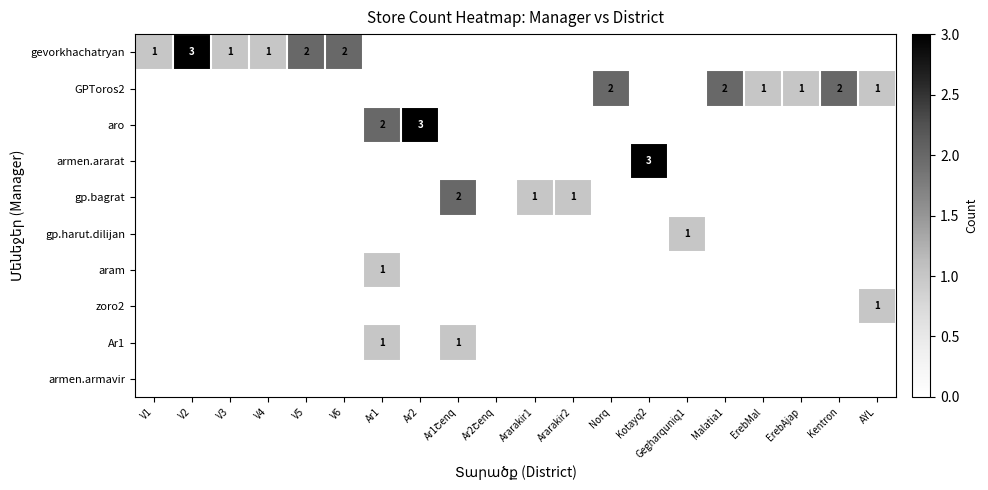

At which category is the sum across all series the highest?

Ar1